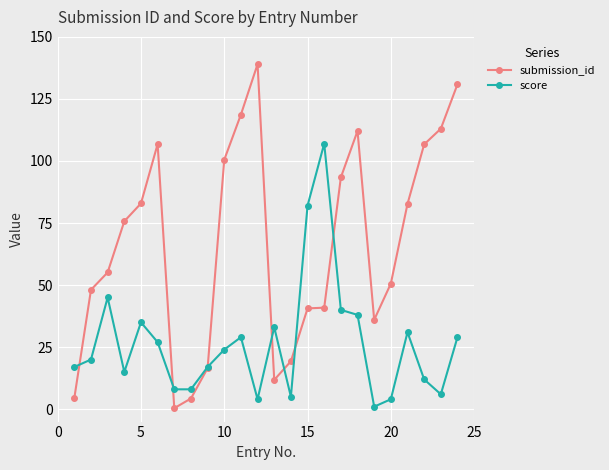

Which series has the largest range (max minus min)?

submission_id